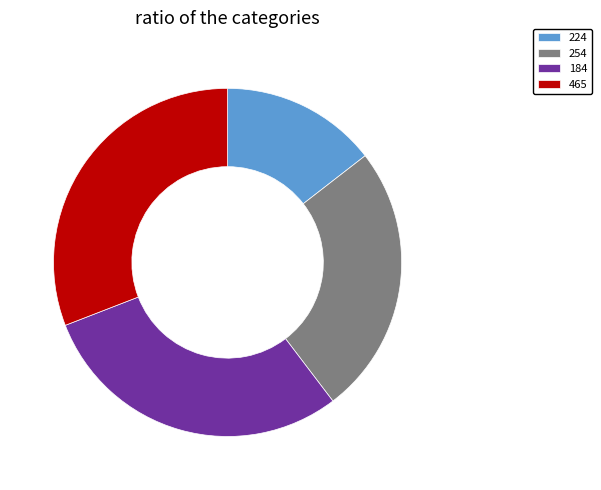

Do 184 and 224 together represent more than half of the pie?

No